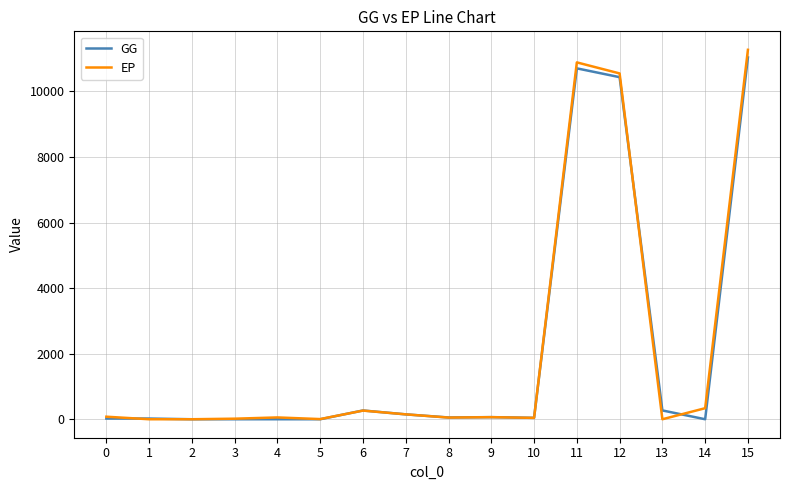

The value of EP at 13 is 5801.6. True or false?

False